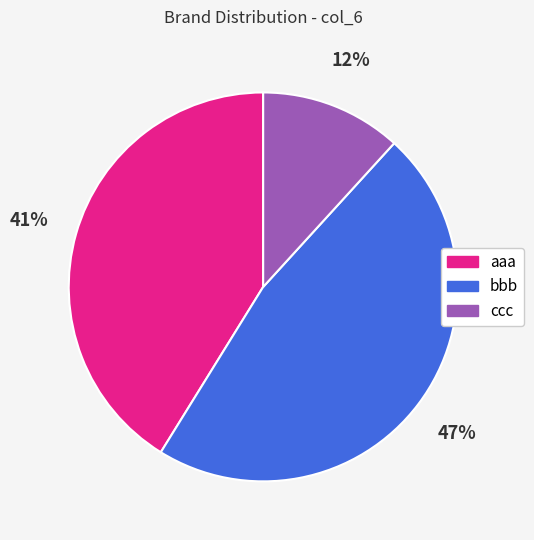

To the nearest percent, what is the combined percentage of aaa and ccc?

53%